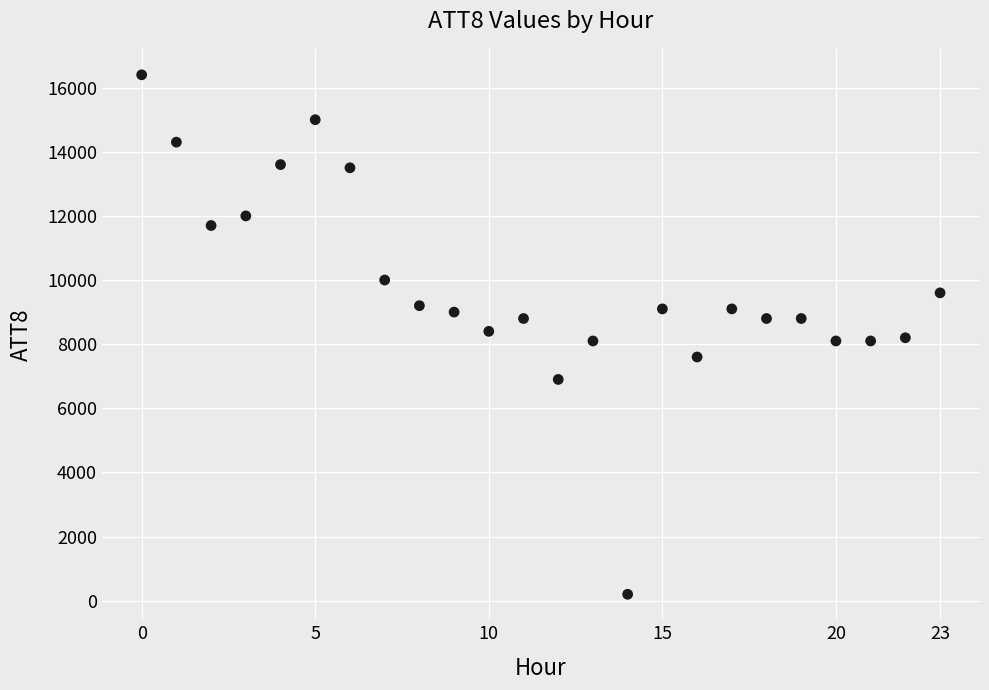

What is the range of Y values (max minus min)?

16200